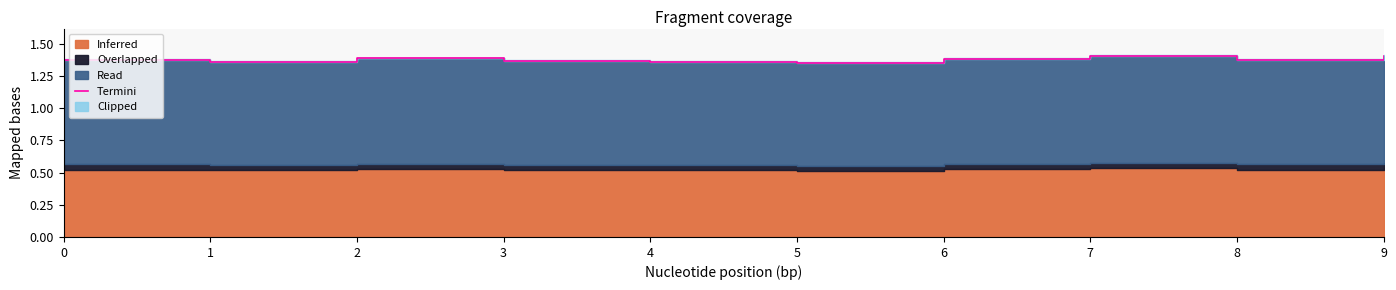

Count the values in the range 1 to 2.

10